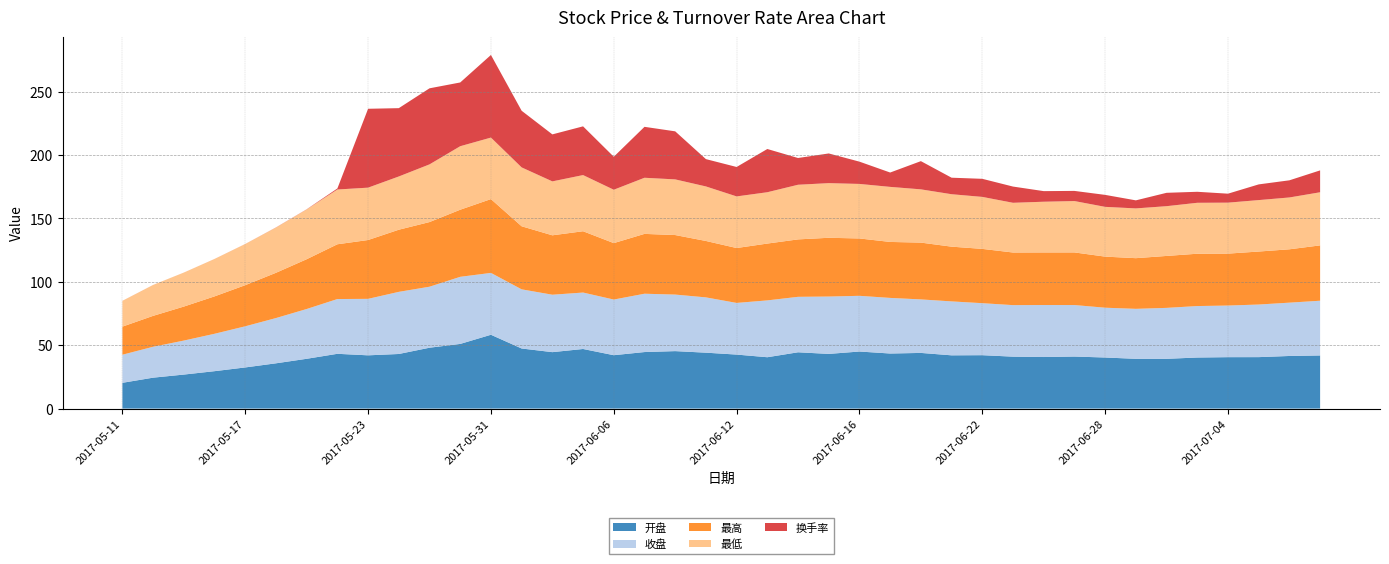

Reading left to right, transcribe all the data shown in this chart.

开盘: 2017-05-11=20.3	2017-05-12=24.4	2017-05-15=26.8	2017-05-16=29.5	2017-05-17=32.5	2017-05-18=35.7	2017-05-19=39.3	2017-05-22=43.2	2017-05-23=42.0	2017-05-24=43.1	2017-05-25=48.0	2017-05-26=51.0	2017-05-31=58.2	2017-06-01=47.4	2017-06-02=44.5	2017-06-05=47.0	2017-06-06=42.1	2017-06-07=44.6	2017-06-08=45.3	2017-06-09=44.1	2017-06-12=42.6	2017-06-13=40.5	2017-06-14=44.4	2017-06-15=43.1	2017-06-16=45.0	2017-06-19=43.4	2017-06-20=43.9	2017-06-21=42.0	2017-06-22=42.1	2017-06-23=41.0	2017-06-26=40.7	2017-06-27=41.0	2017-06-28=40.3	2017-06-29=39.2	2017-06-30=39.2	2017-07-03=40.3	2017-07-04=40.5	2017-07-05=40.6	2017-07-06=41.5	2017-07-07=41.9
收盘: 2017-05-11=22.2	2017-05-12=24.4	2017-05-15=26.8	2017-05-16=29.5	2017-05-17=32.5	2017-05-18=35.7	2017-05-19=39.3	2017-05-22=43.2	2017-05-23=44.5	2017-05-24=49.0	2017-05-25=48.1	2017-05-26=52.9	2017-05-31=48.8	2017-06-01=46.7	2017-06-02=45.3	2017-06-05=44.5	2017-06-06=43.9	2017-06-07=46.0	2017-06-08=44.6	2017-06-09=43.6	2017-06-12=40.8	2017-06-13=44.8	2017-06-14=43.8	2017-06-15=45.2	2017-06-16=43.9	2017-06-19=43.9	2017-06-20=42.2	2017-06-21=42.5	2017-06-22=41.0	2017-06-23=40.6	2017-06-26=41.0	2017-06-27=40.6	2017-06-28=39.3	2017-06-29=39.4	2017-06-30=40.2	2017-07-03=40.6	2017-07-04=40.7	2017-07-05=41.5	2017-07-06=42.1	2017-07-07=43.2
最高: 2017-05-11=22.2	2017-05-12=24.4	2017-05-15=26.8	2017-05-16=29.5	2017-05-17=32.5	2017-05-18=35.7	2017-05-19=39.3	2017-05-22=43.2	2017-05-23=46.4	2017-05-24=49.0	2017-05-25=51.0	2017-05-26=52.9	2017-05-31=58.2	2017-06-01=49.7	2017-06-02=46.9	2017-06-05=48.4	2017-06-06=44.5	2017-06-07=47.2	2017-06-08=47.0	2017-06-09=44.5	2017-06-12=43.3	2017-06-13=44.8	2017-06-14=45.3	2017-06-15=46.4	2017-06-16=45.2	2017-06-19=44.1	2017-06-20=44.8	2017-06-21=43.2	2017-06-22=42.8	2017-06-23=41.5	2017-06-26=41.5	2017-06-27=41.5	2017-06-28=40.3	2017-06-29=40.0	2017-06-30=41.0	2017-07-03=41.3	2017-07-04=41.0	2017-07-05=41.8	2017-07-06=42.1	2017-07-07=43.6
最低: 2017-05-11=20.3	2017-05-12=24.4	2017-05-15=26.8	2017-05-16=29.5	2017-05-17=32.5	2017-05-18=35.7	2017-05-19=39.3	2017-05-22=43.2	2017-05-23=41.3	2017-05-24=42.0	2017-05-25=45.5	2017-05-26=50.1	2017-05-31=48.5	2017-06-01=46.4	2017-06-02=42.5	2017-06-05=44.3	2017-06-06=42.1	2017-06-07=44.3	2017-06-08=43.9	2017-06-09=43.0	2017-06-12=40.7	2017-06-13=40.5	2017-06-14=43.1	2017-06-15=43.1	2017-06-16=43.0	2017-06-19=43.4	2017-06-20=42.0	2017-06-21=41.4	2017-06-22=41.0	2017-06-23=39.2	2017-06-26=40.0	2017-06-27=40.5	2017-06-28=39.2	2017-06-29=39.2	2017-06-30=39.2	2017-07-03=40.2	2017-07-04=40.2	2017-07-05=40.6	2017-07-06=40.9	2017-07-07=41.9
换手率: 2017-05-11=0.0	2017-05-12=0.0	2017-05-15=0.0	2017-05-16=0.0	2017-05-17=0.0	2017-05-18=0.1	2017-05-19=0.1	2017-05-22=0.8	2017-05-23=62.2	2017-05-24=53.9	2017-05-25=60.0	2017-05-26=50.3	2017-05-31=65.2	2017-06-01=44.7	2017-06-02=37.1	2017-06-05=38.4	2017-06-06=26.0	2017-06-07=40.2	2017-06-08=37.9	2017-06-09=21.6	2017-06-12=23.2	2017-06-13=34.1	2017-06-14=21.1	2017-06-15=23.4	2017-06-16=17.6	2017-06-19=11.3	2017-06-20=22.2	2017-06-21=13.0	2017-06-22=14.3	2017-06-23=12.8	2017-06-26=8.4	2017-06-27=8.0	2017-06-28=9.4	2017-06-29=6.3	2017-06-30=10.5	2017-07-03=8.7	2017-07-04=7.1	2017-07-05=12.4	2017-07-06=13.5	2017-07-07=17.3